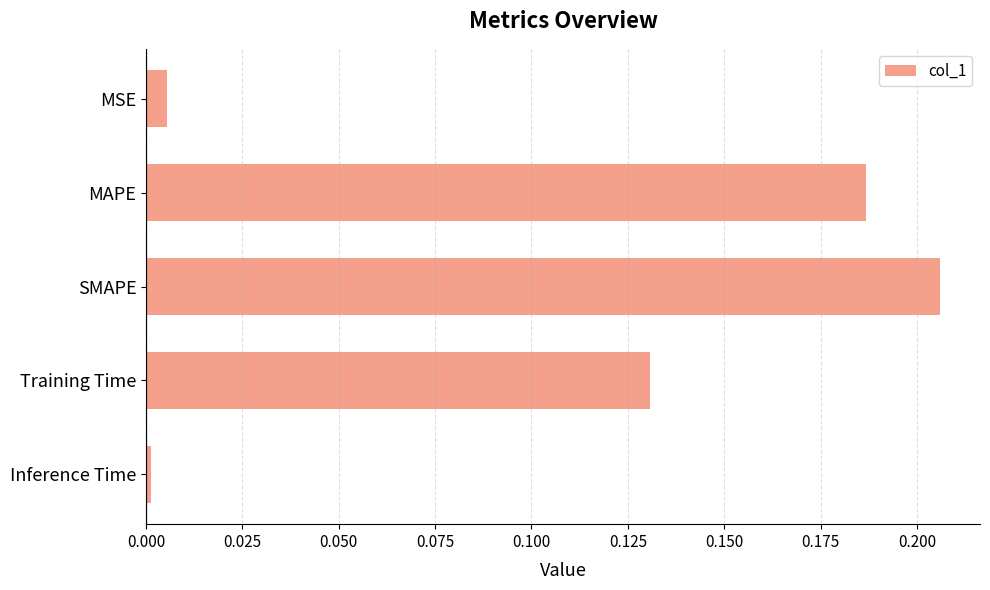

Rank the categories by value from highest to lowest.

SMAPE, MAPE, Training Time, MSE, Inference Time